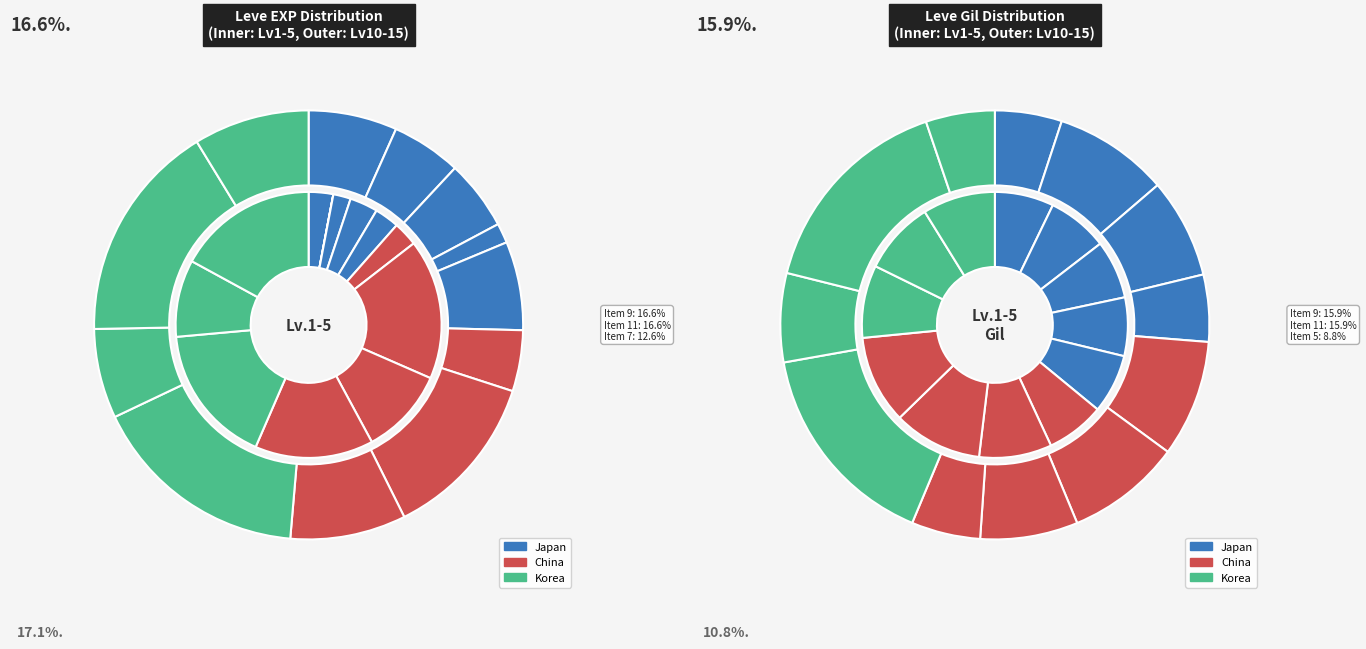

To the nearest percent, what portion does 3 represent?

1%